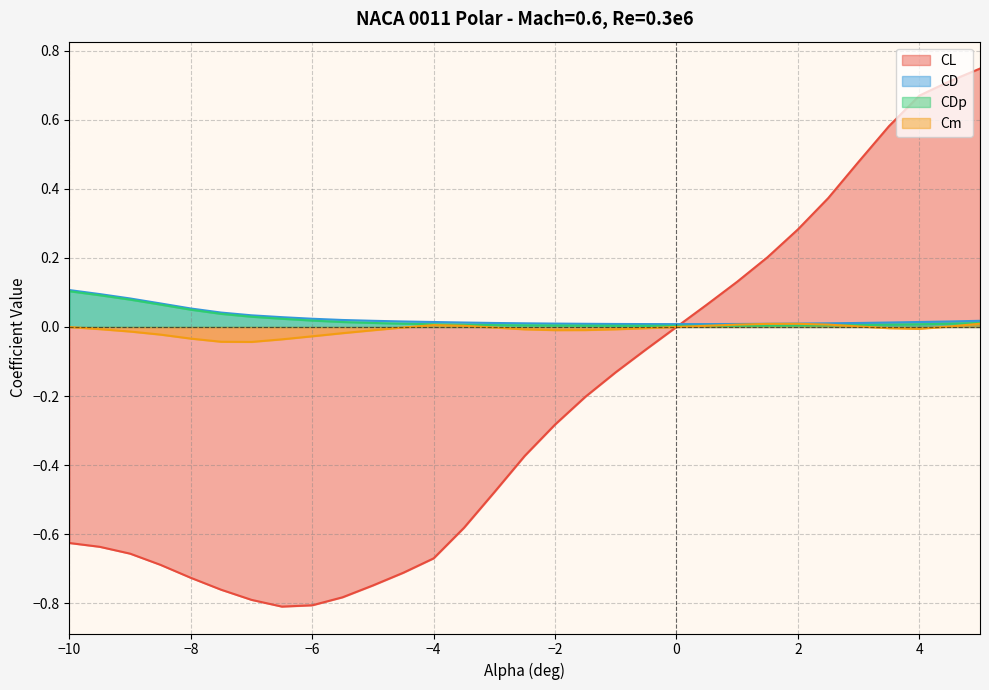

What is the maximum value for CDp?

0.1